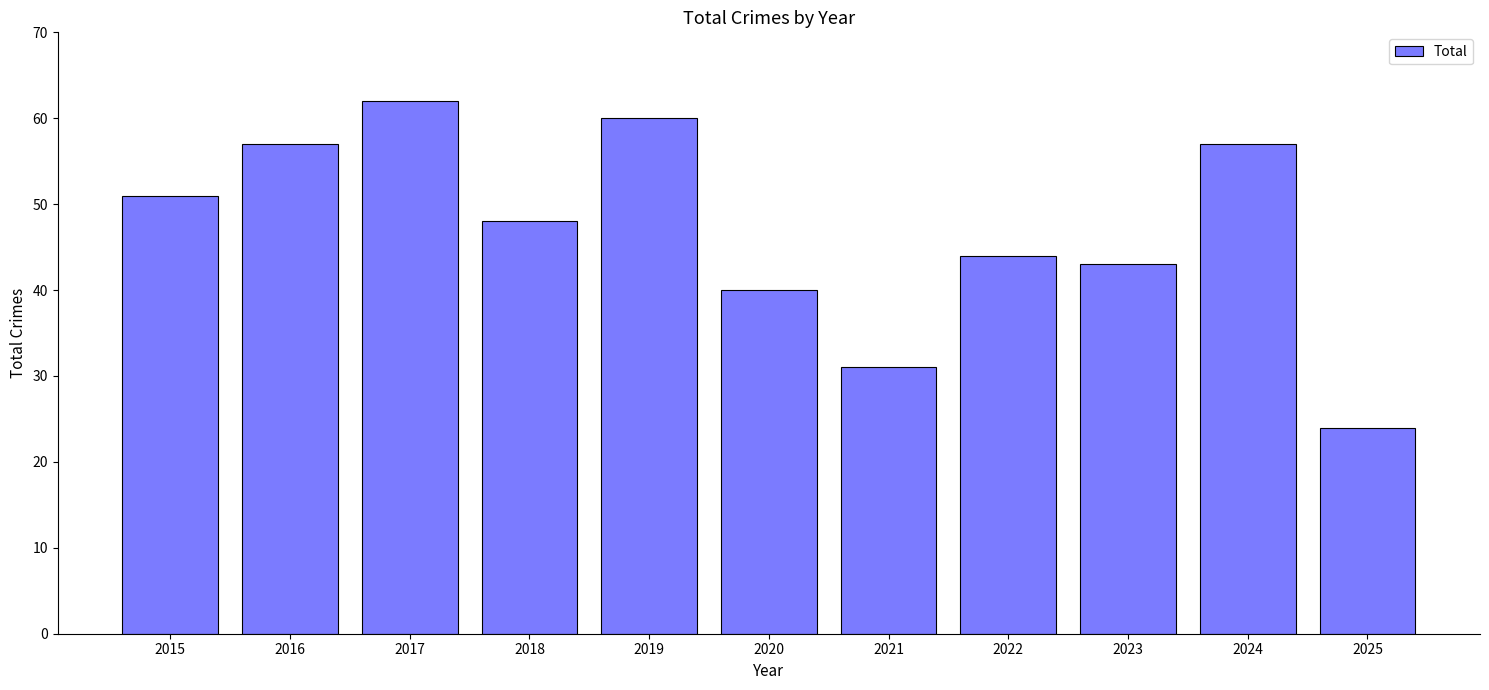

Reading left to right, what are all the values shown in this chart?

2015=51	2016=57	2017=62	2018=48	2019=60	2020=40	2021=31	2022=44	2023=43	2024=57	2025=24